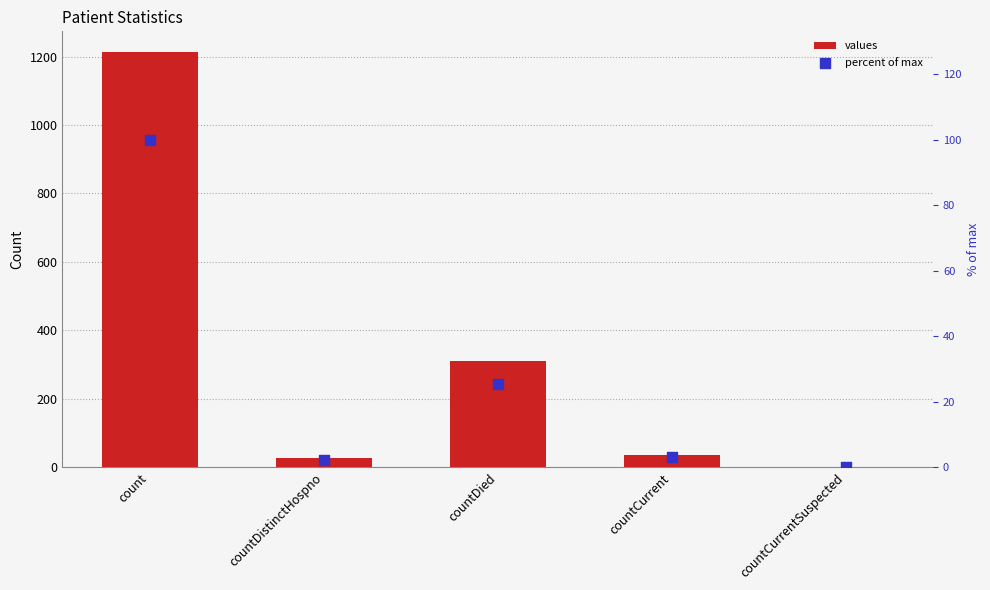

Which series contains the lowest Y value?

values